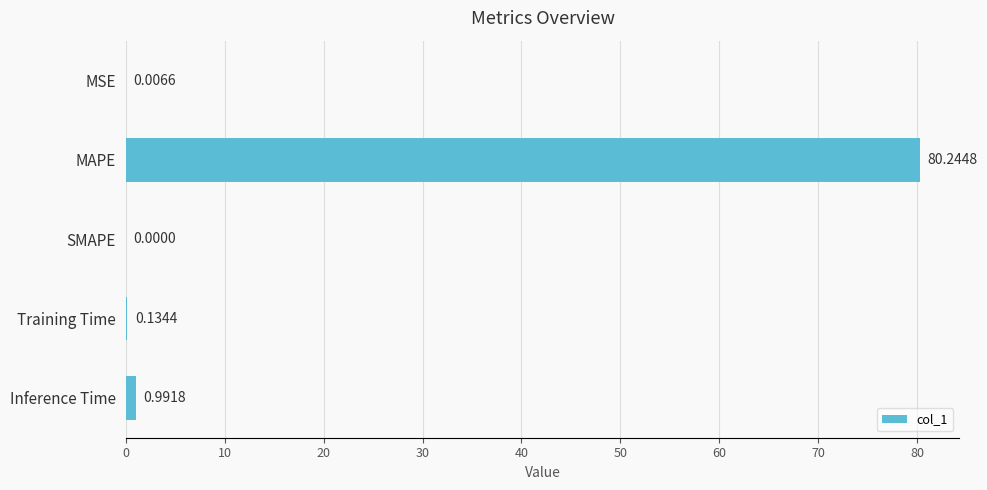

What is the sum of all values?

81.4